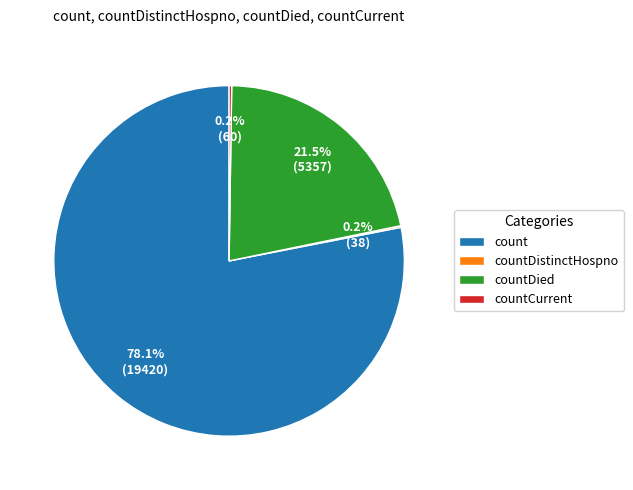

Which slice represents more than half of the pie?

count